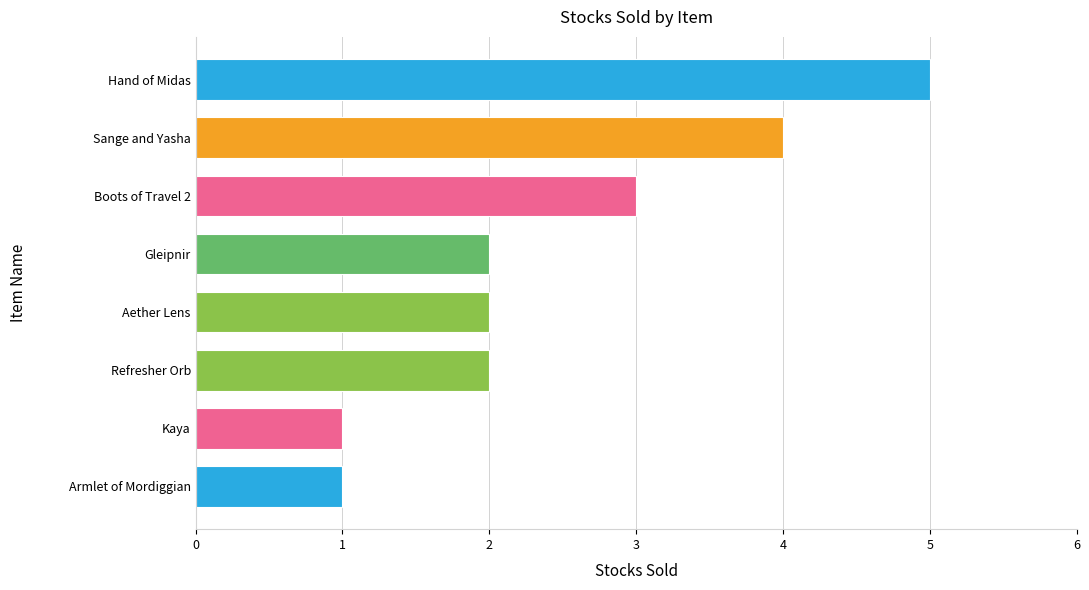

Approximately how many times larger is the value at Gleipnir compared to Boots of Travel 2?

0.7